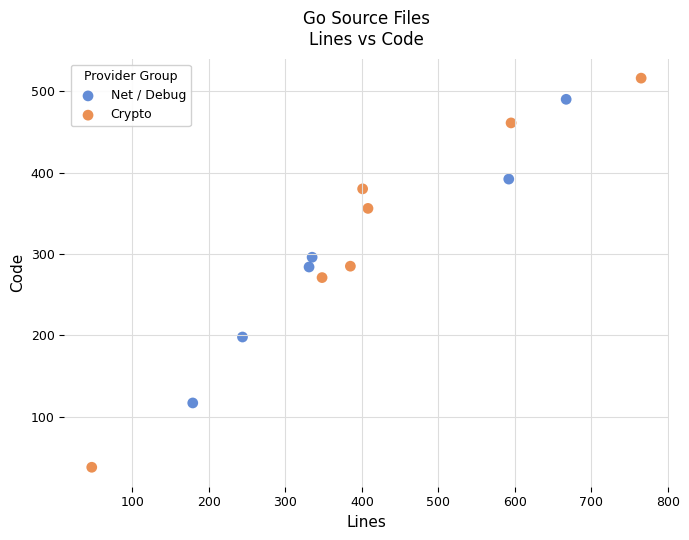

What are all the series names shown in the legend?

Net / Debug, Crypto